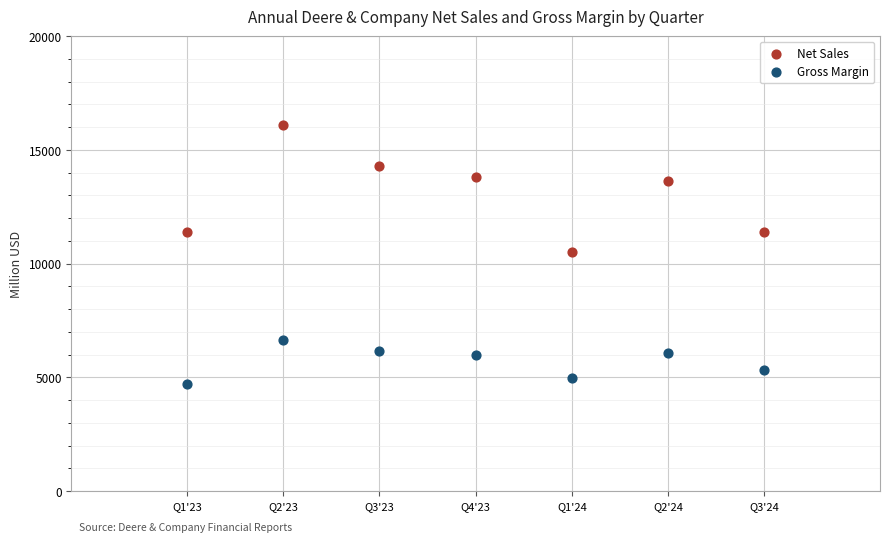

Which series has the widest spread of Y values?

Net Sales